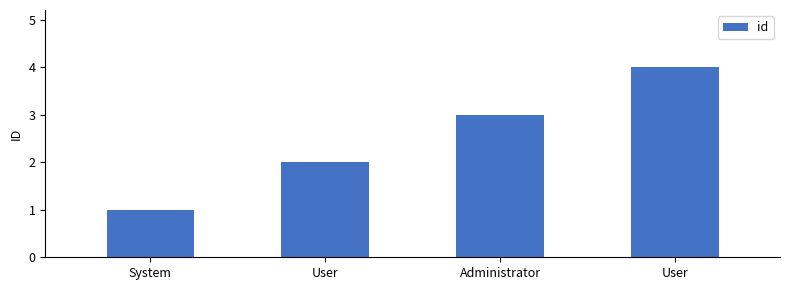

How many values are below 3?

2